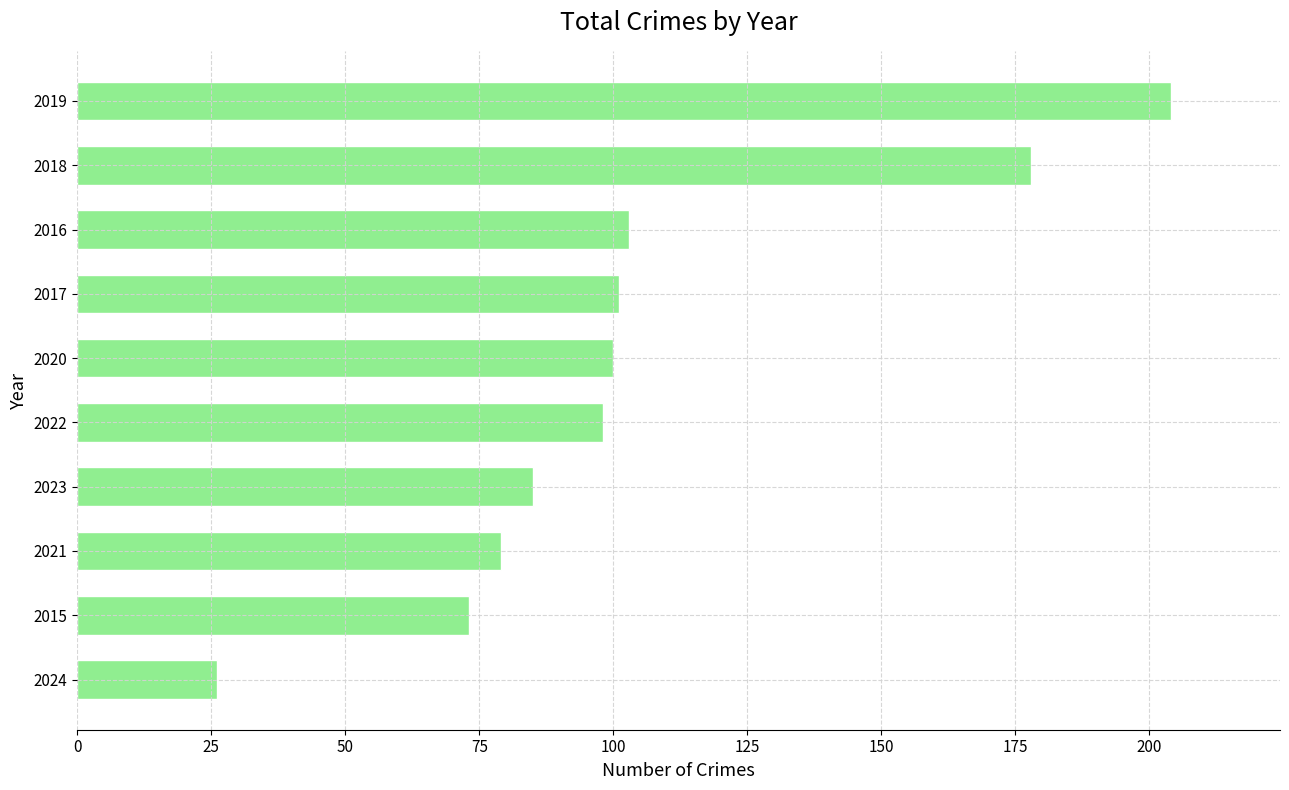

What is the average value?

105